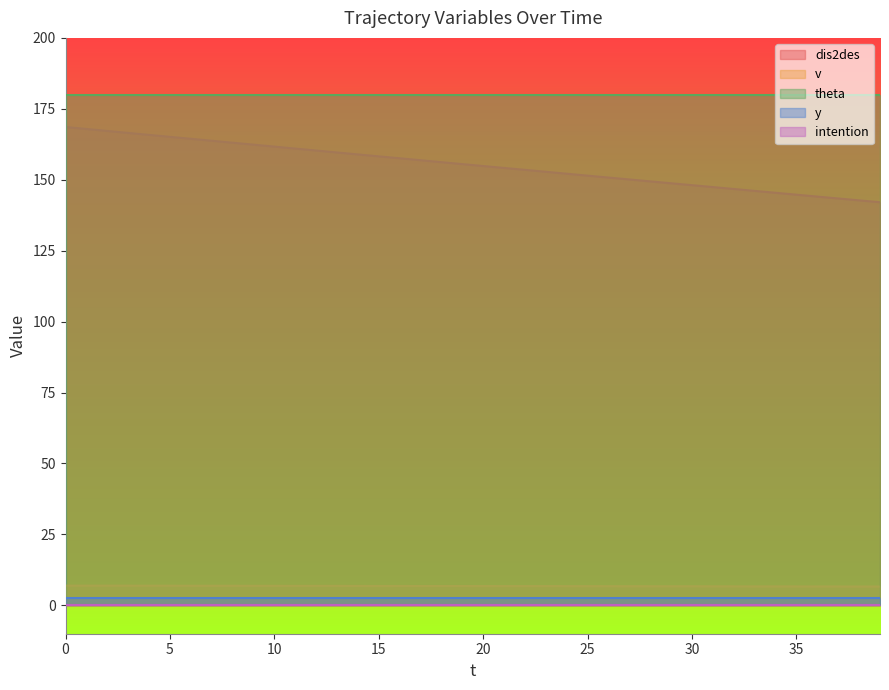

What are all the series names shown in the legend?

dis2des, v, theta, y, intention